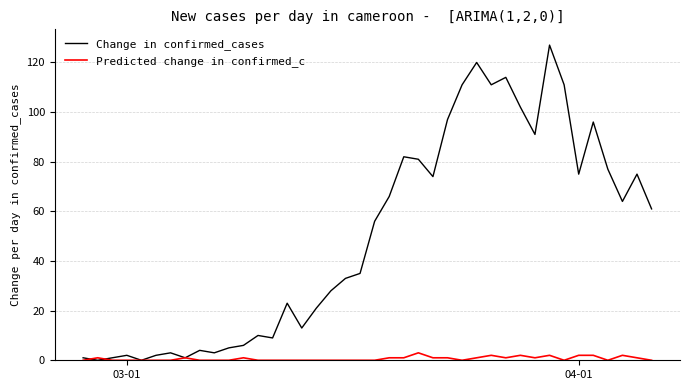

At how many categories does at least one series exceed 58?

19